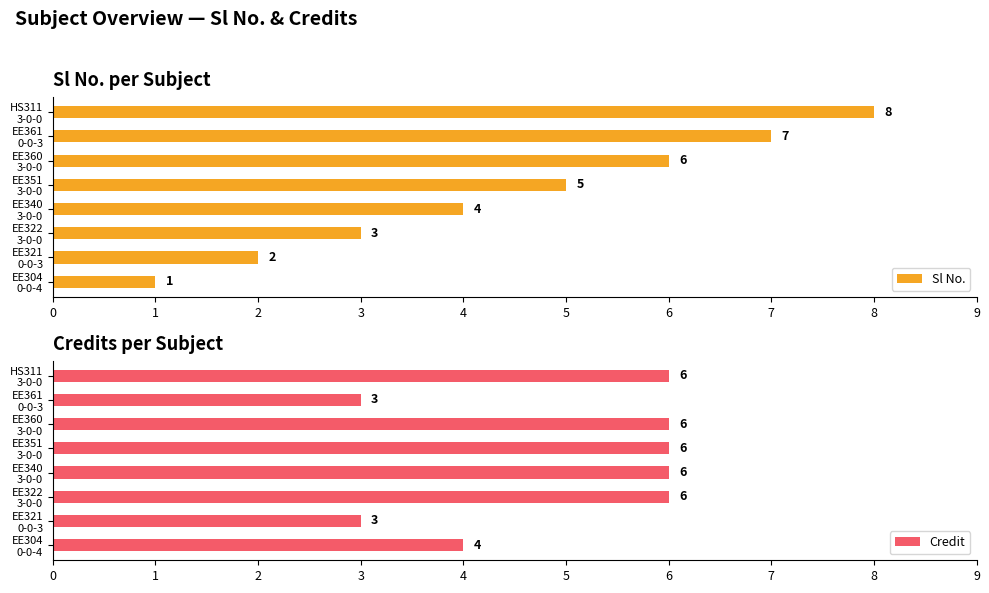

Does the chart contain any negative values?

No